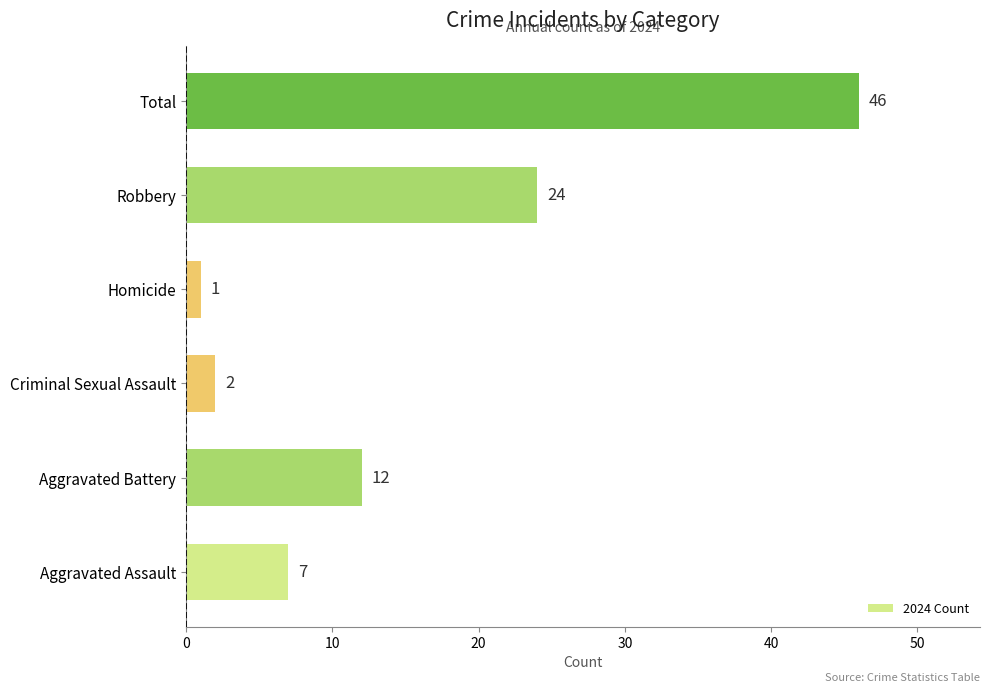

Approximately how many times larger is the value at Robbery compared to Aggravated Assault?

3.4